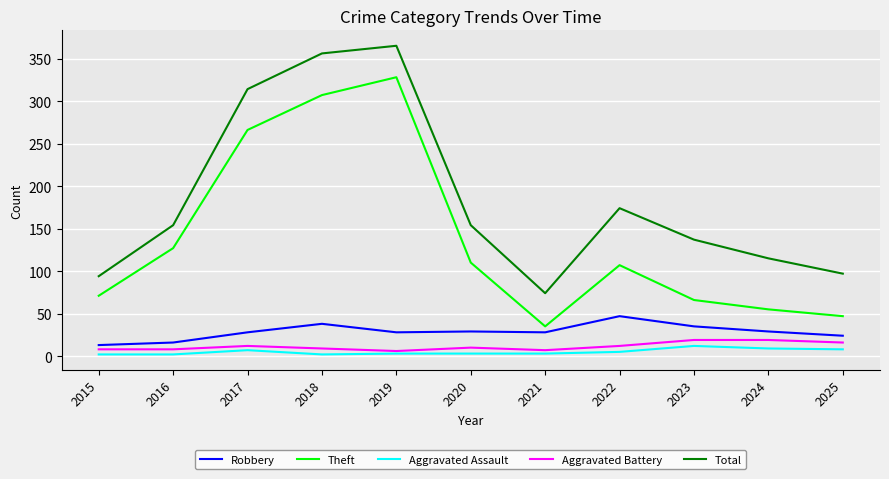

Is the value of Aggravated Battery at 2025 greater than the value of Total at 2019?

No